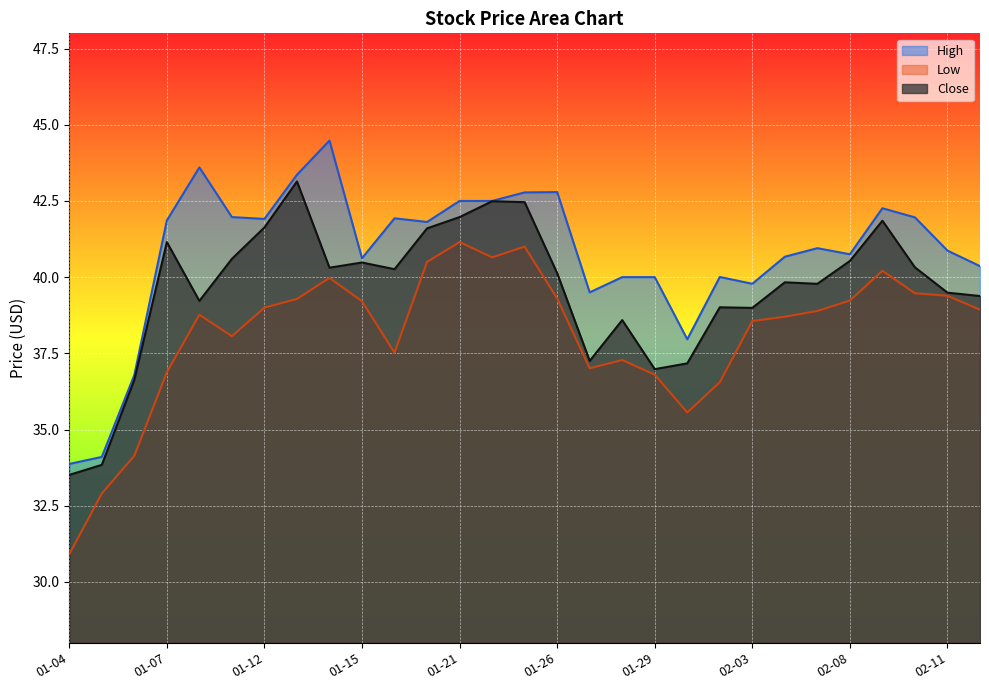

What is the label of the 12th point from the right?

2021-01-28